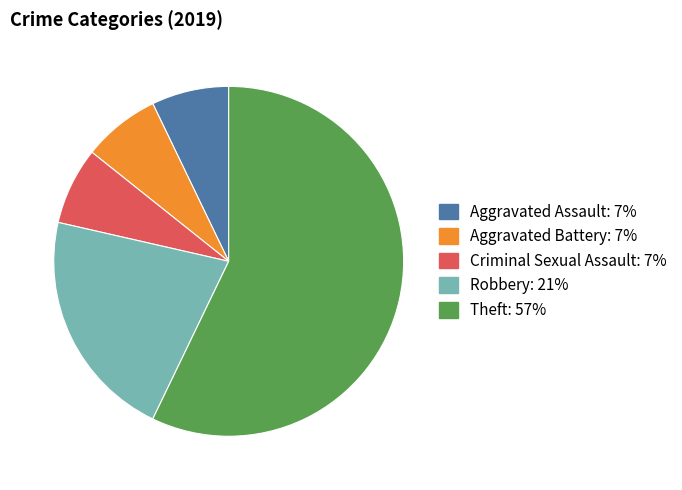

How many segments does this pie chart have?

5